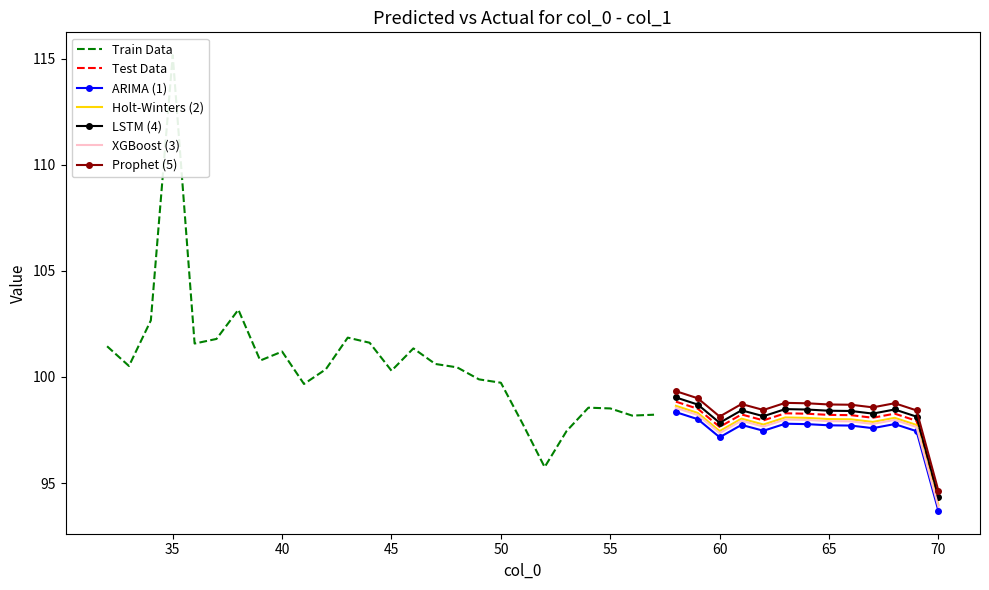

Where is the first local minimum?

33